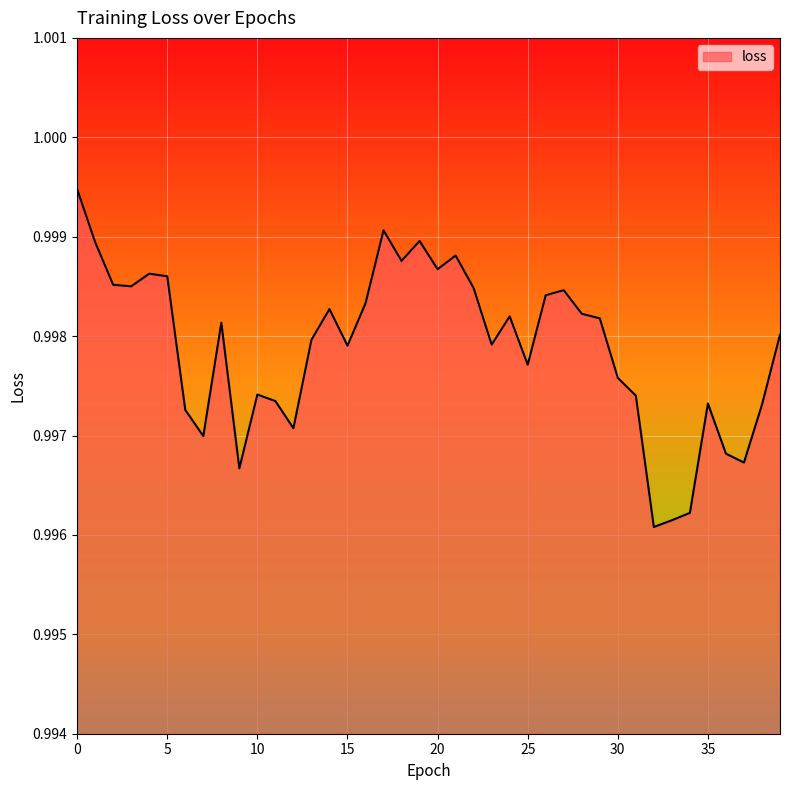

Does the chart have visible grid lines?

Yes